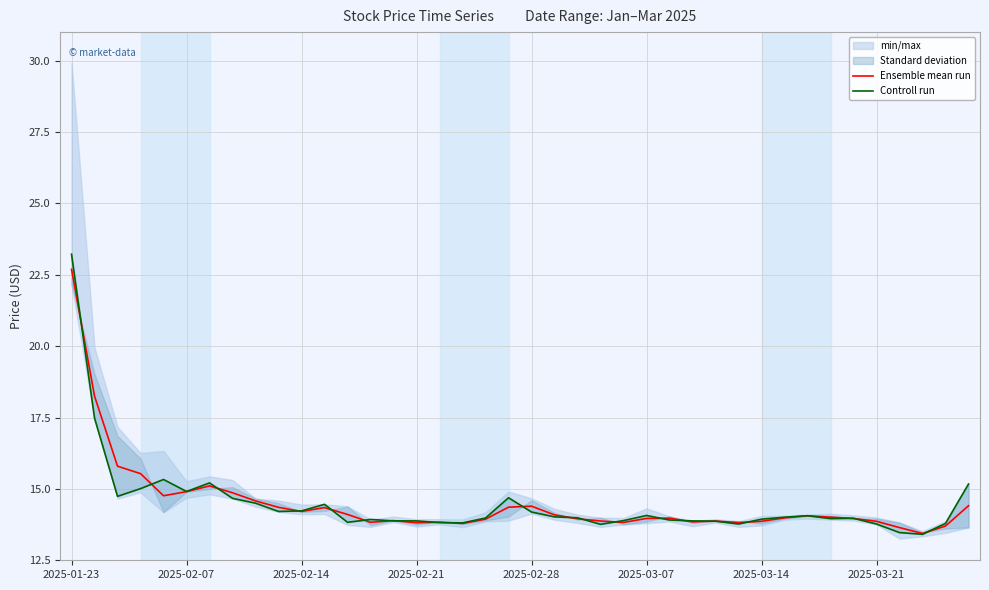

What position from the right is 22?

18